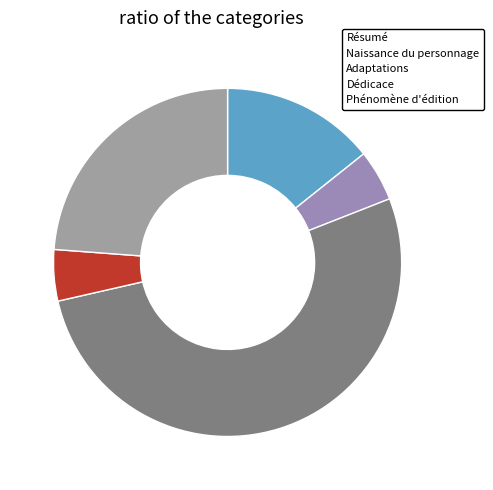

Does Adaptations represent more than half of the total?

Yes